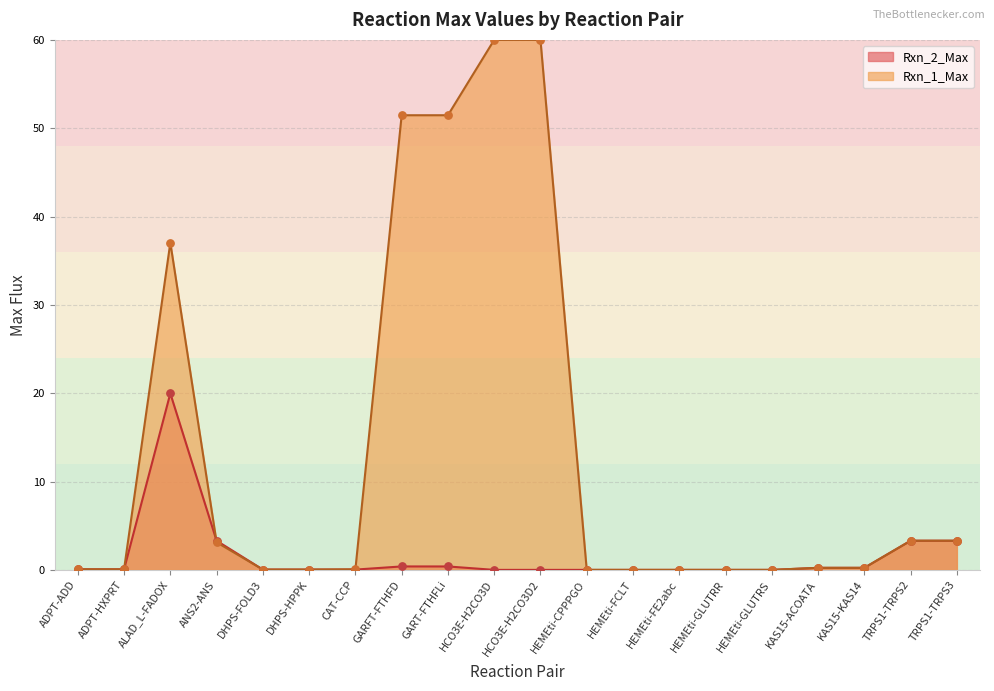

What is the change in value from ANS2-ANS to HEMEti-FE2abc?

-3.3